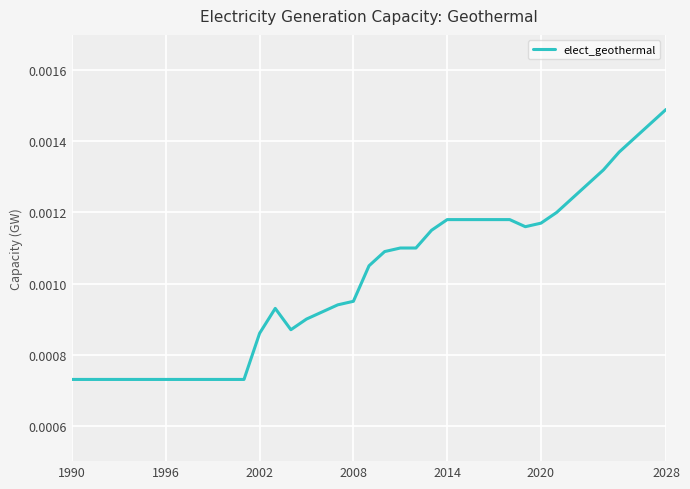

Is this an area chart (filled region under the line)?

No